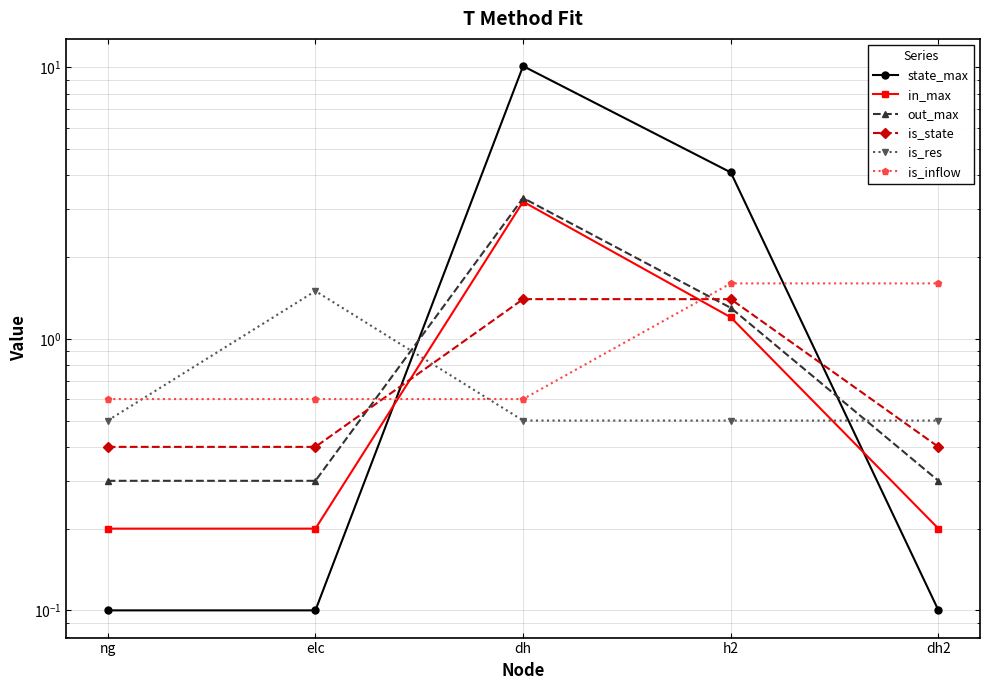

Which series has the widest spread of values?

state_max